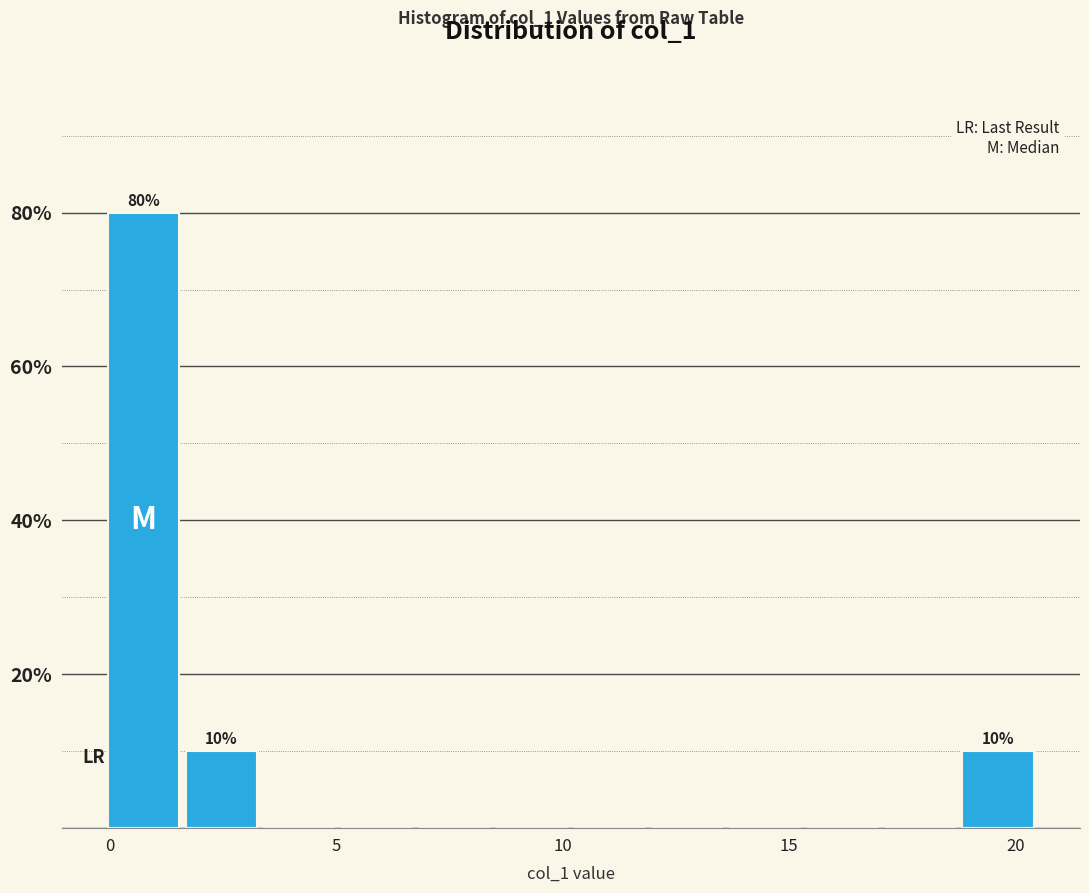

Around what value on the x-axis is the tallest bar? Give the approximate position of its centre, as read against the axis.

0.5